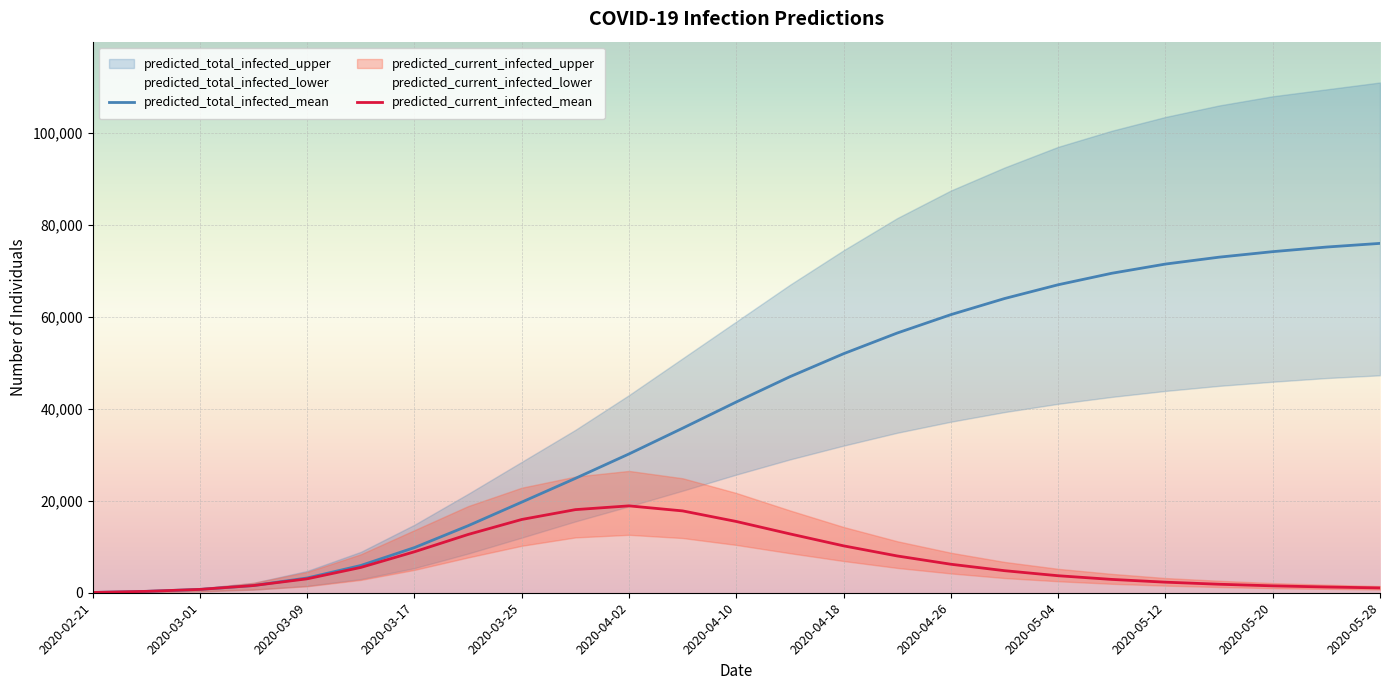

What is the highest value of the predicted_current_infected_mean series?

18900